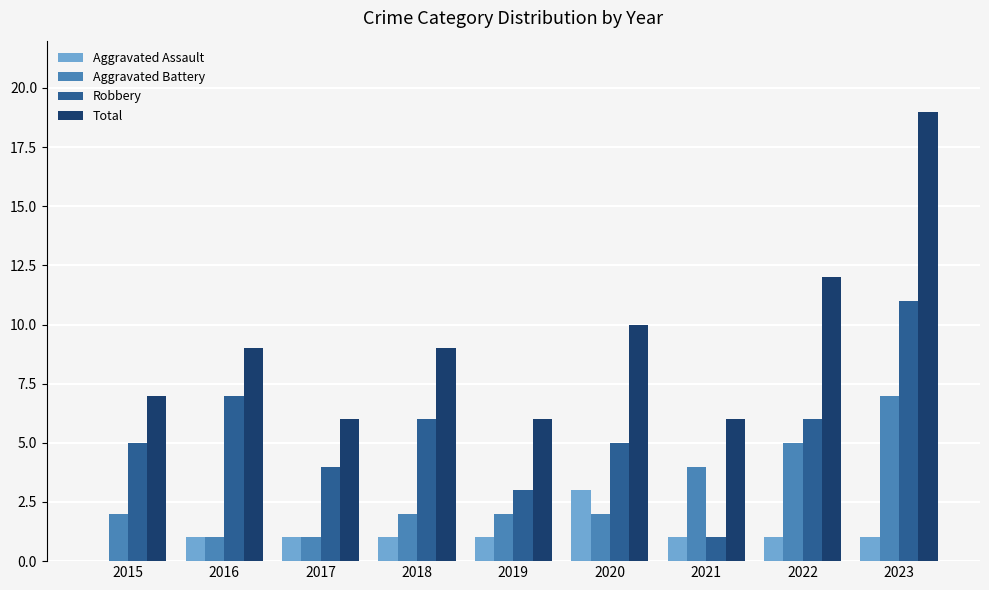

What is the approximate value of Total at 2021?

6